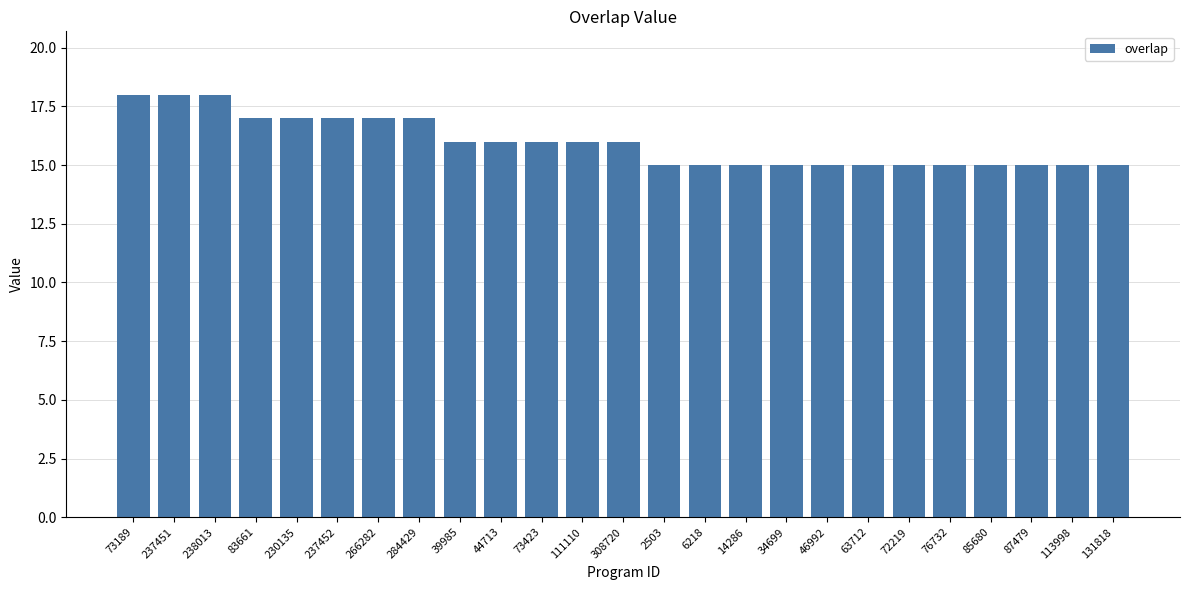

Reading right to left, list all the values displayed in this chart.

131818=15	113998=15	87479=15	85680=15	76732=15	72219=15	63712=15	46992=15	34699=15	14286=15	6218=15	2503=15	308720=16	111110=16	73423=16	44713=16	39985=16	284429=17	266282=17	237452=17	230135=17	83661=17	238013=18	237451=18	73189=18